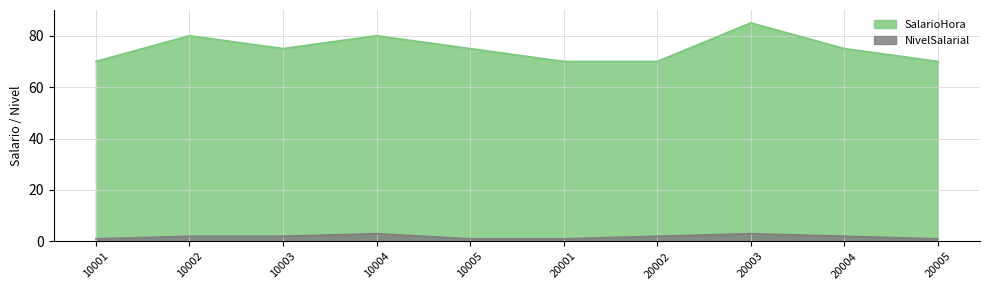

At which label is NivelSalarial closest to 2?

10002